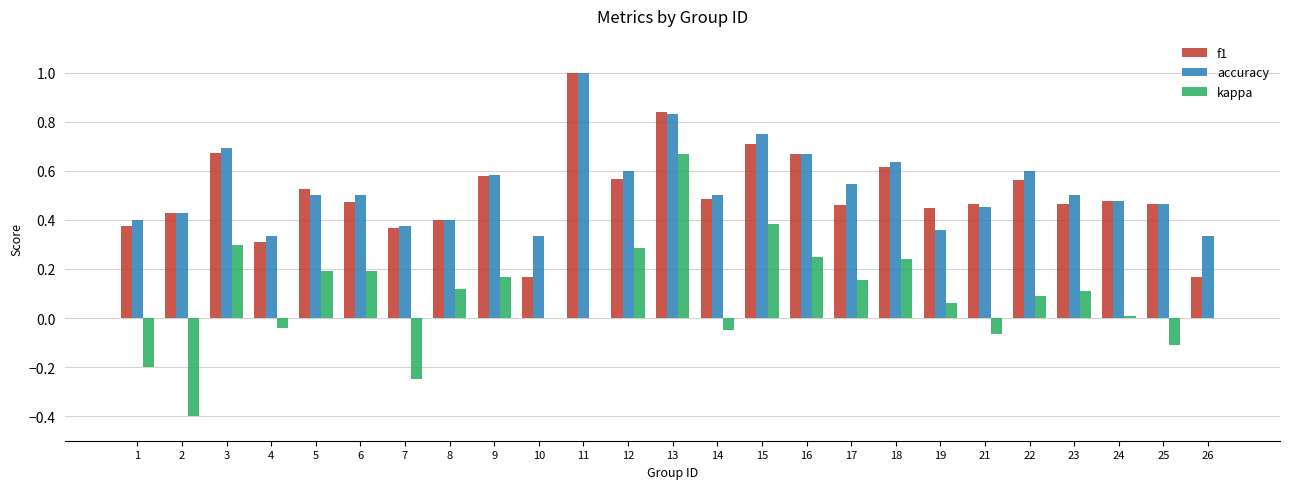

Which series has the largest range (max minus min)?

kappa